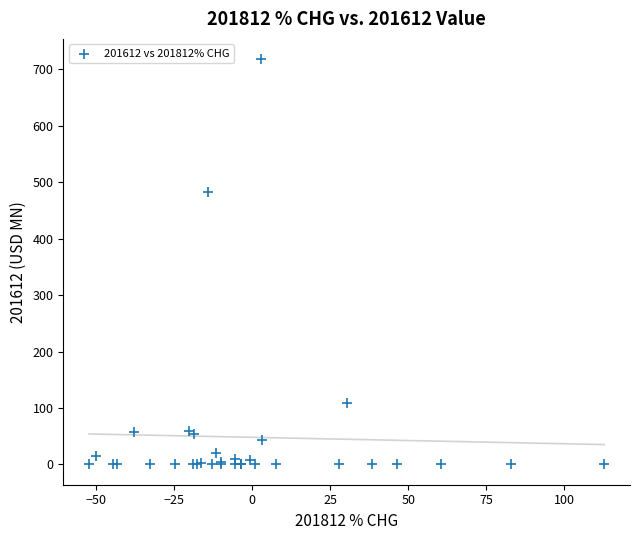

What Y value in the scatter plot is closest to 359?

483.4